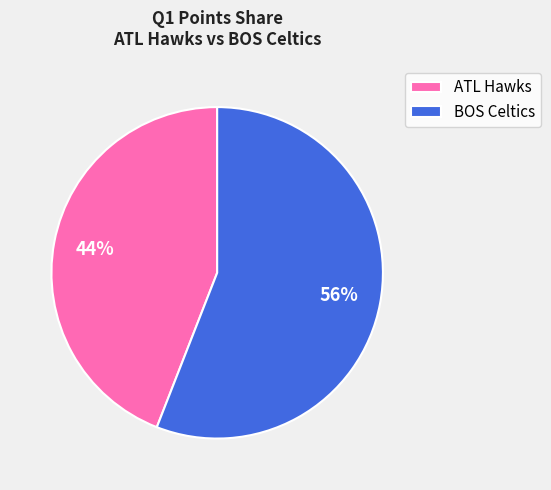

Combined, do ATL Hawks and BOS Celtics account for over 50%?

Yes